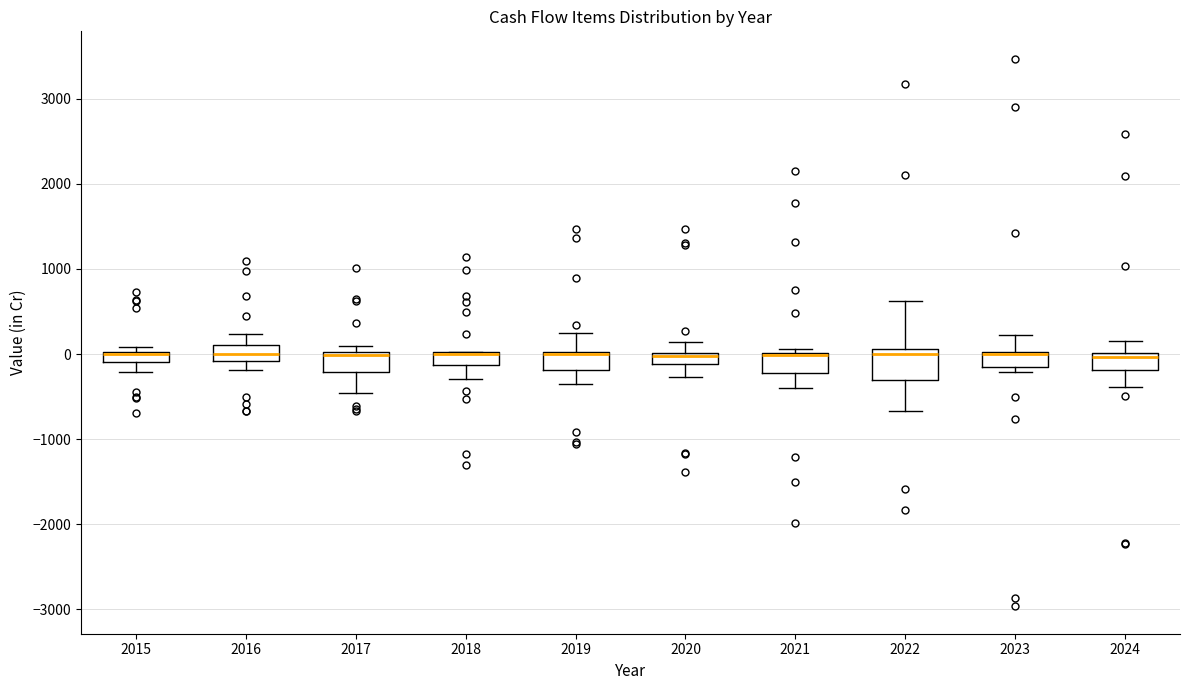

Where does the lower whisker of the box at x = 2019 end on the y-axis? The values are not printed on the chart, so give them approximately, as read against the axis.

-300